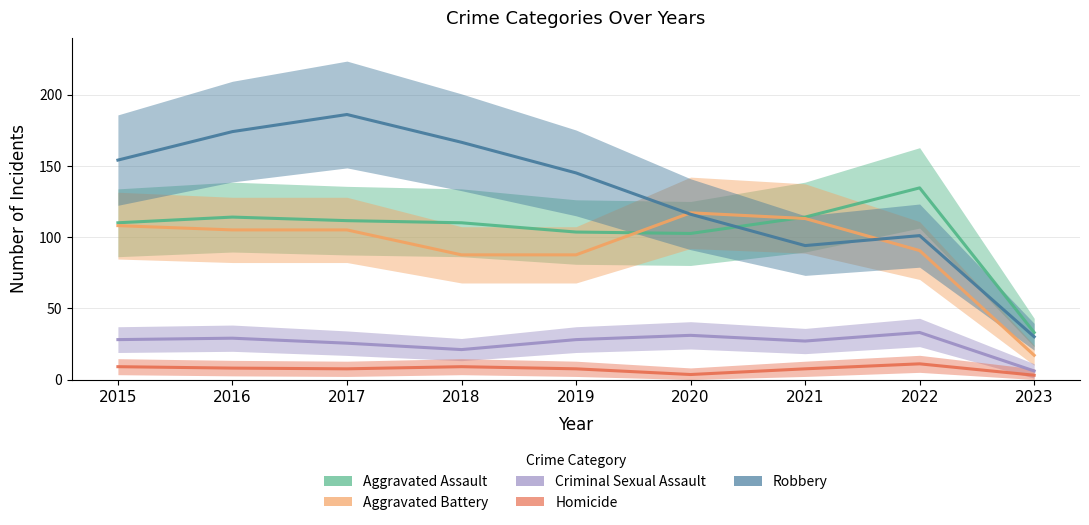

At which label is Homicide closest to 7?

2016